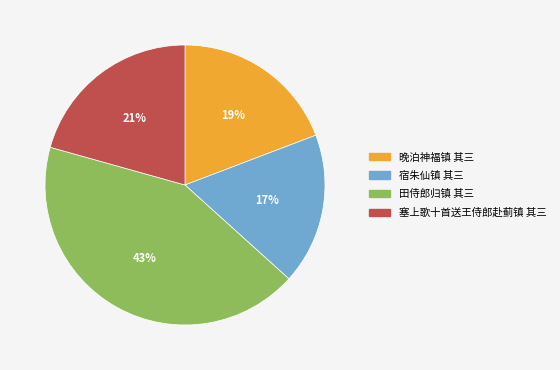

Is there a majority slice in this chart?

No